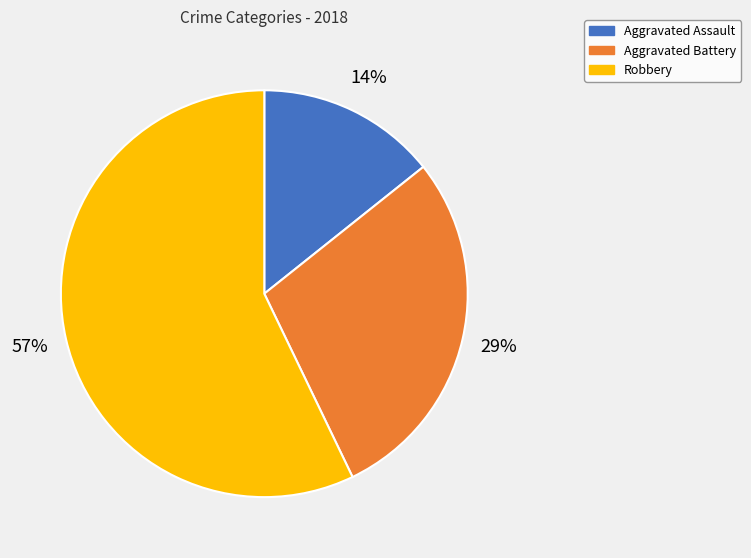

How many segments does this pie chart have?

3